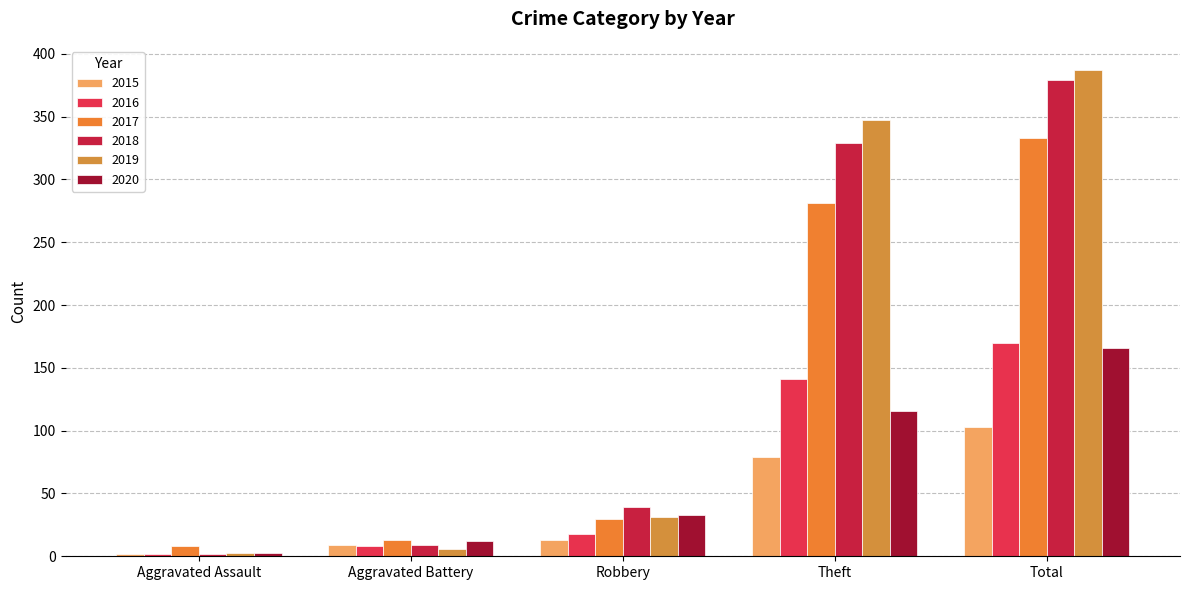

Reading right to left, extract all data points from this chart.

2015: Total=103	Theft=79	Robbery=13	Aggravated Battery=9	Aggravated Assault=2
2016: Total=170	Theft=141	Robbery=18	Aggravated Battery=8	Aggravated Assault=2
2017: Total=333	Theft=281	Robbery=30	Aggravated Battery=13	Aggravated Assault=8
2018: Total=379	Theft=329	Robbery=39	Aggravated Battery=9	Aggravated Assault=2
2019: Total=387	Theft=347	Robbery=31	Aggravated Battery=6	Aggravated Assault=3
2020: Total=166	Theft=116	Robbery=33	Aggravated Battery=12	Aggravated Assault=3